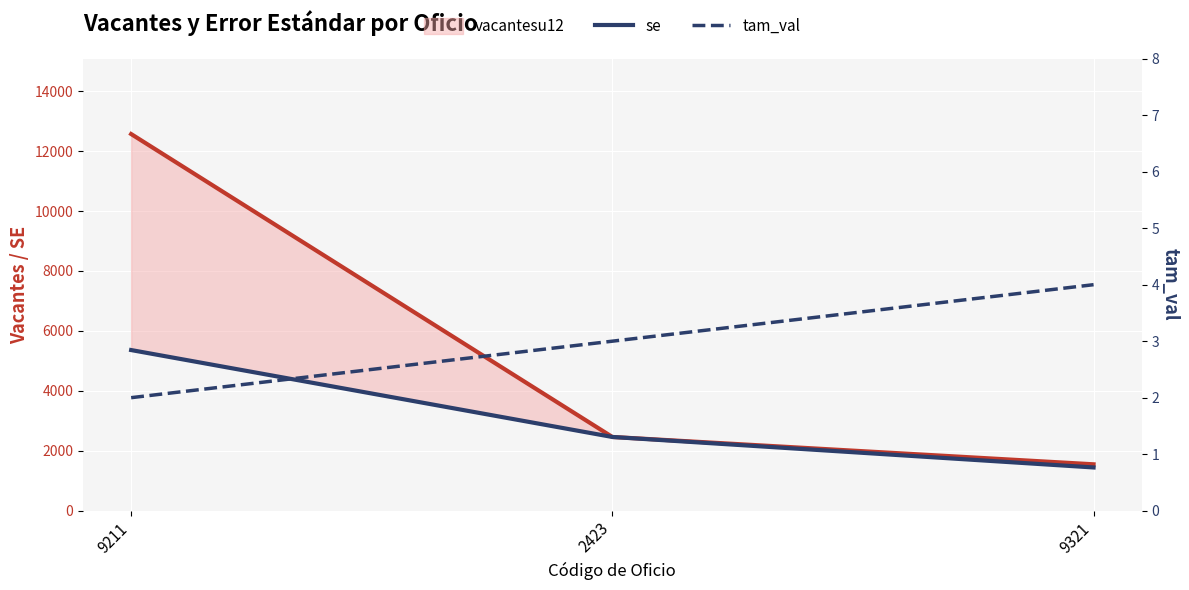

How many lines are shown in the chart?

3